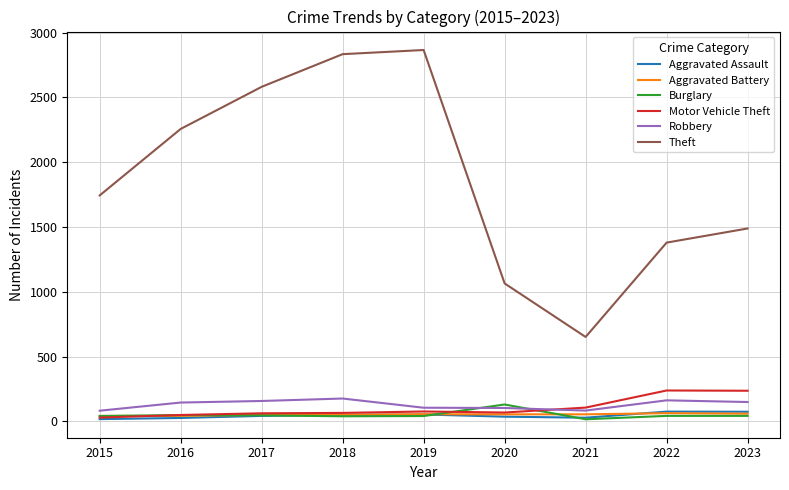

What is the minimum value for Robbery?

82